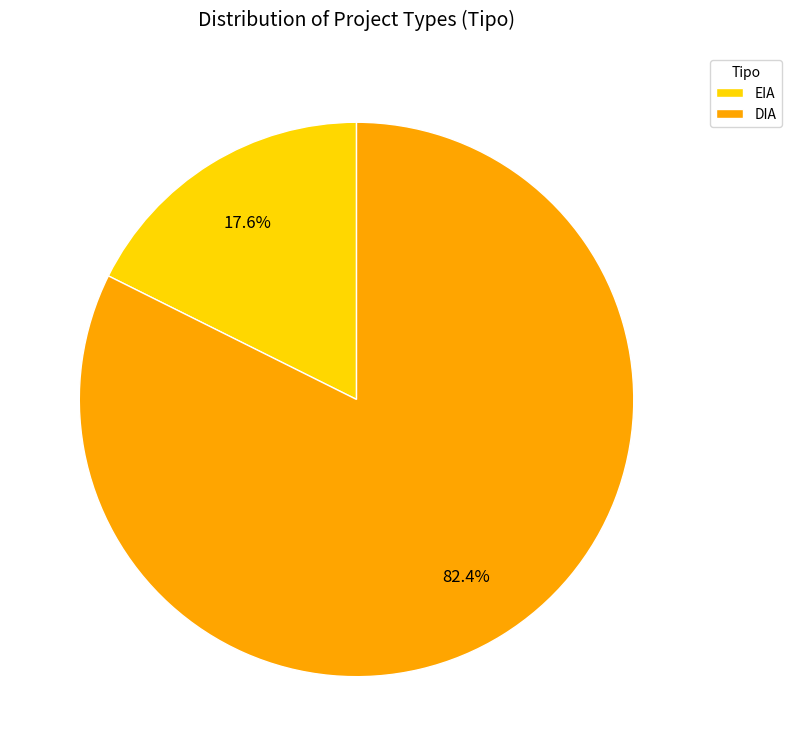

Does DIA account for over 50% of the chart?

Yes